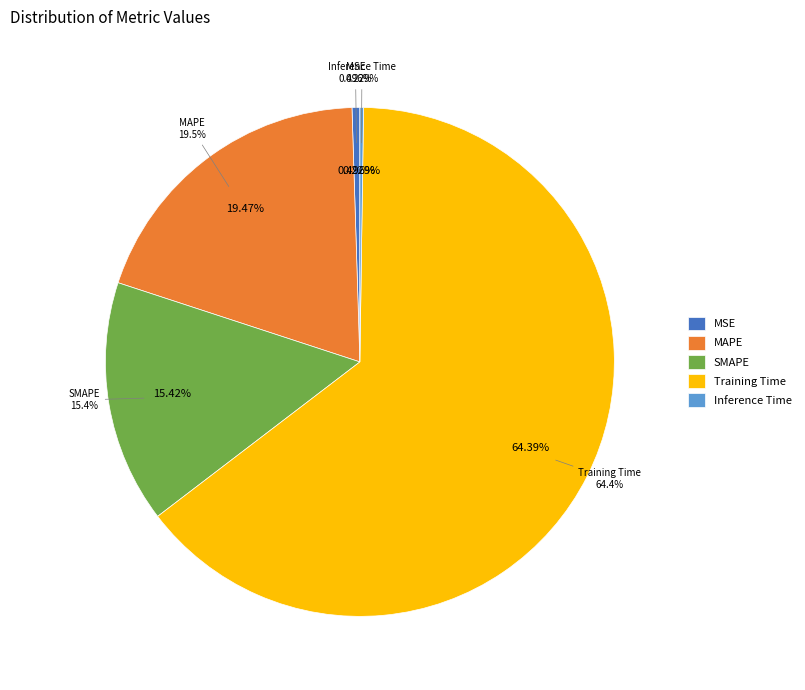

To the nearest percent, what is the difference between the largest and smallest slice percentages?

64%